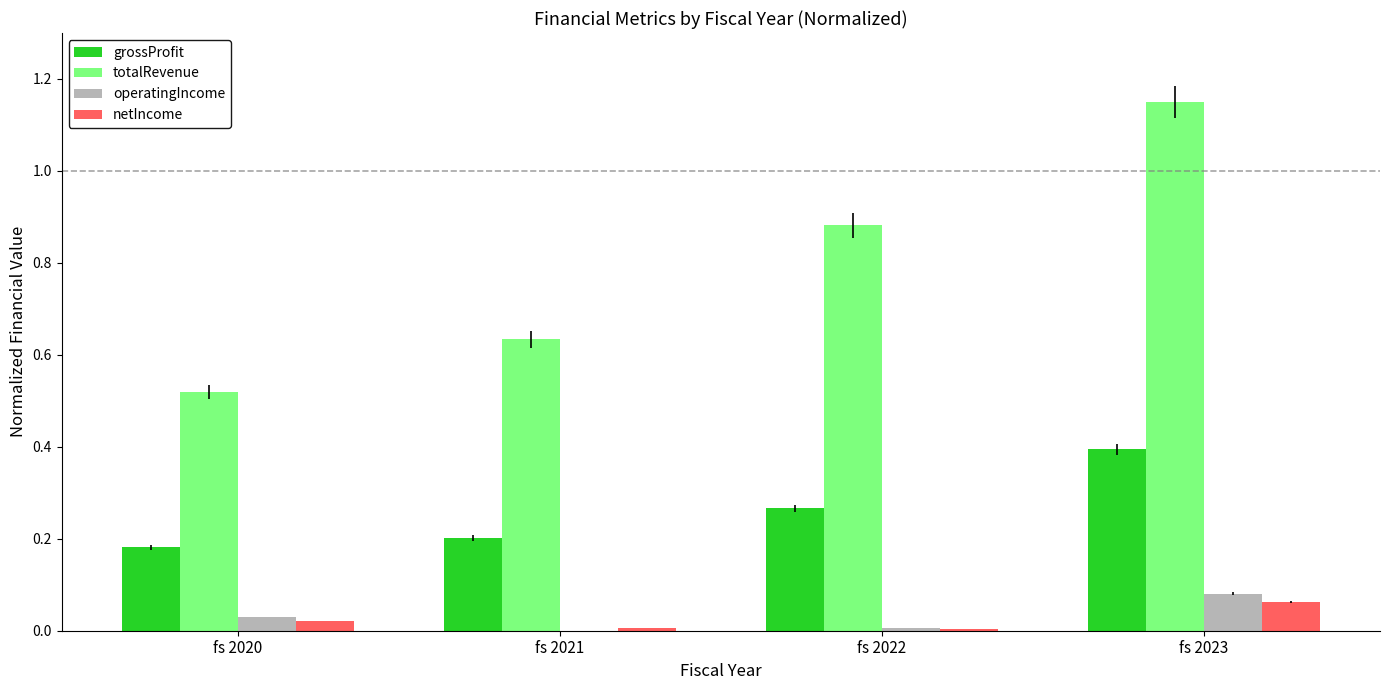

Which series changed the most between fs 2020 and fs 2023?

totalRevenue